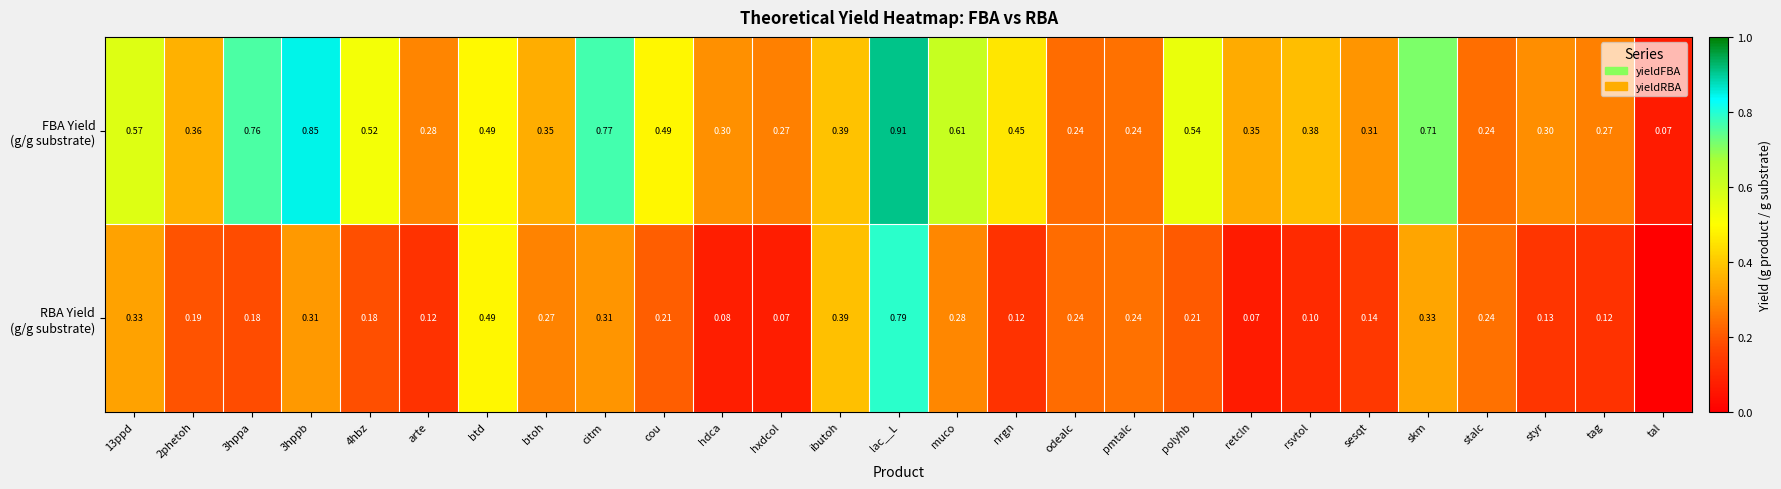

The FBA Yield (g/g substrate) series shows 0.0 at odealc. True or false?

False